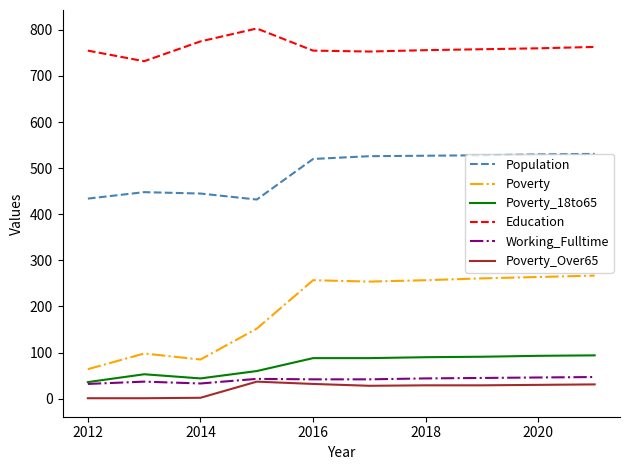

True or false: Poverty_Over65 has more than 0 interior local peaks.

True